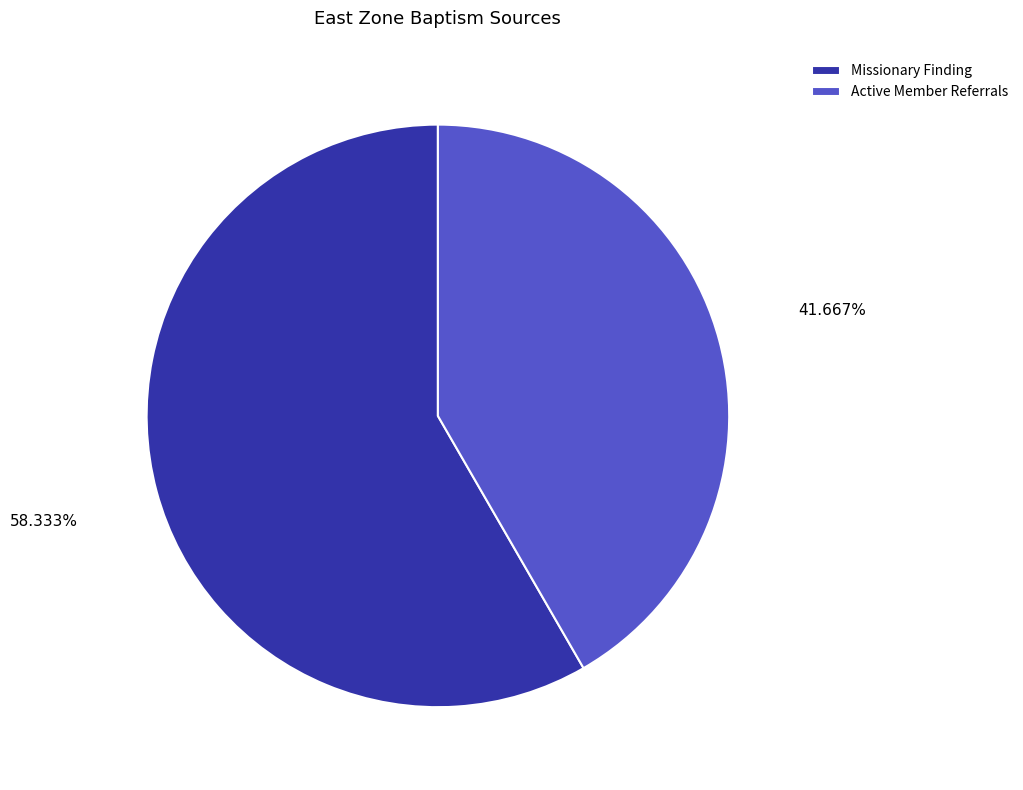

Which slice is the smallest?

Active Member Referrals